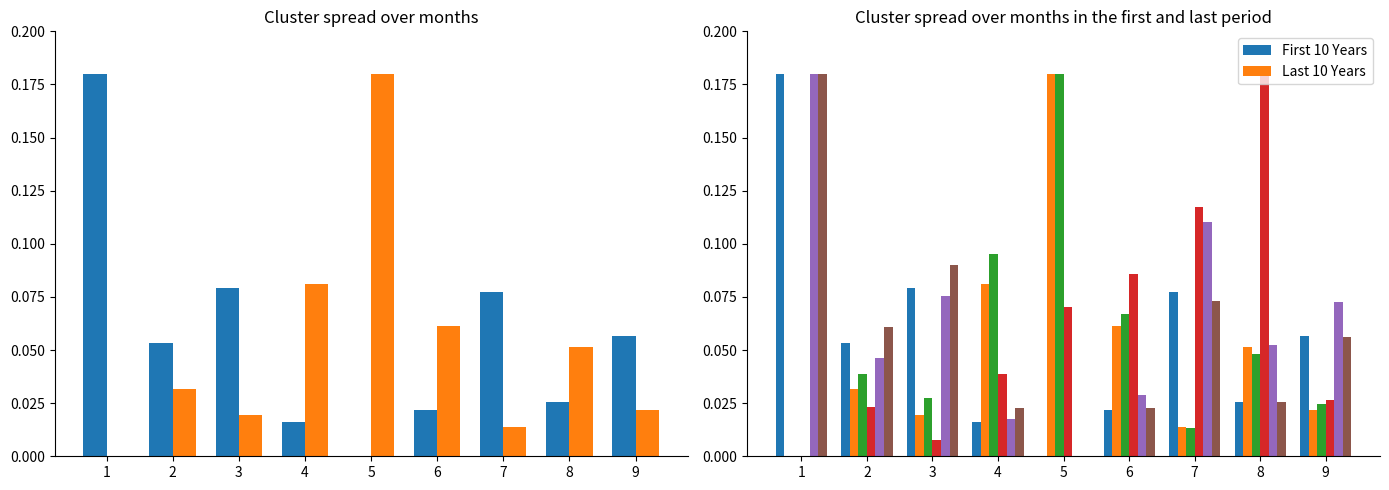

What is the sum of the Odd_A_FT values at 2 and 8?

0.1